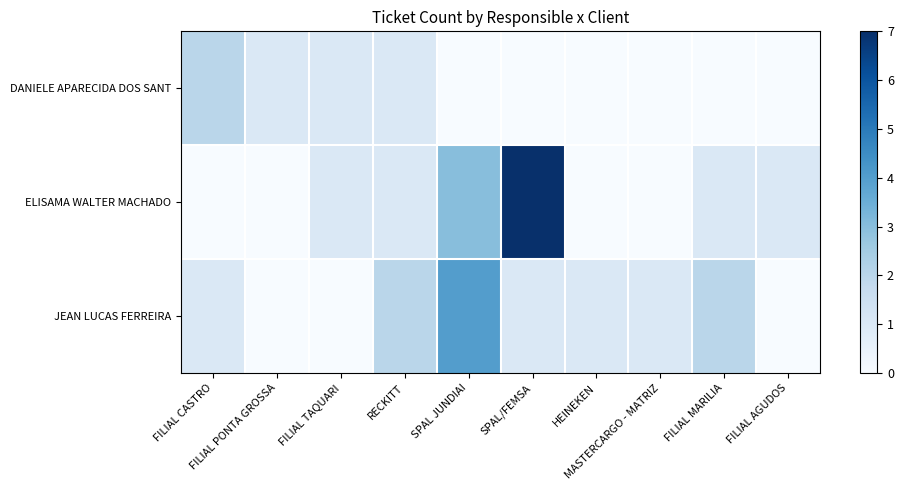

At which category is the sum across all series the highest?

SPAL/FEMSA